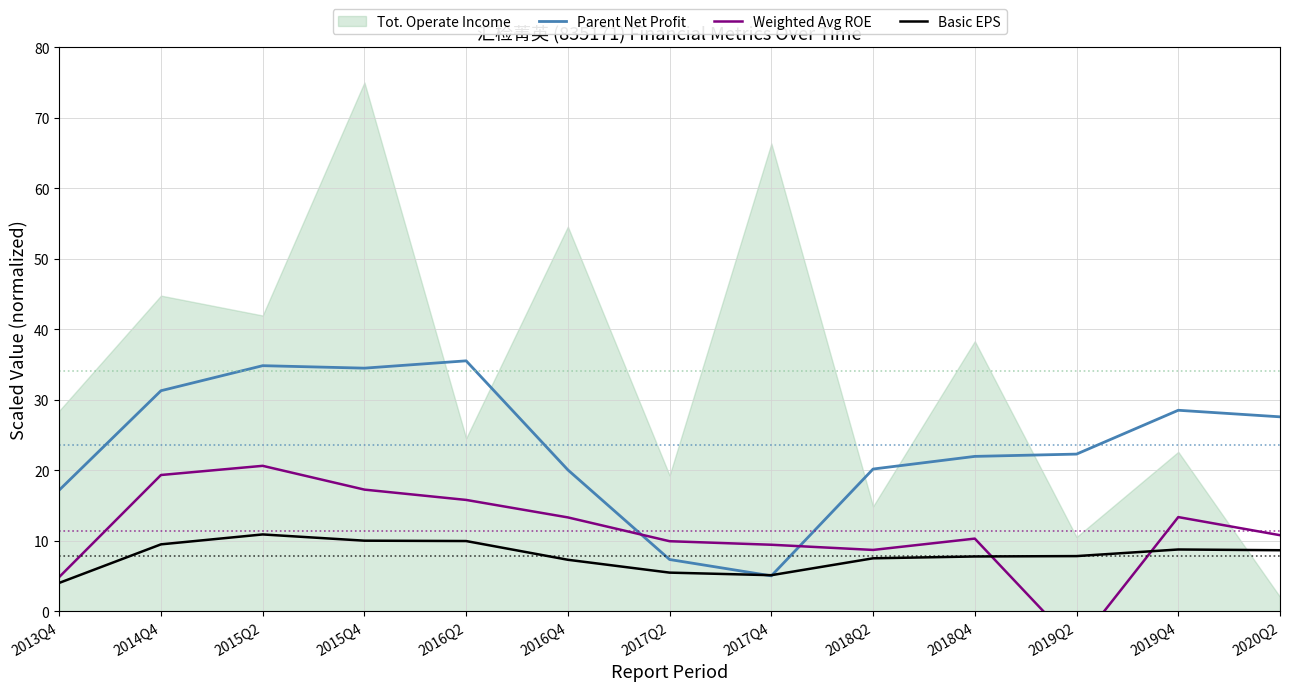

How many intersections are there between Basic EPS and Weighted Avg ROE?

2